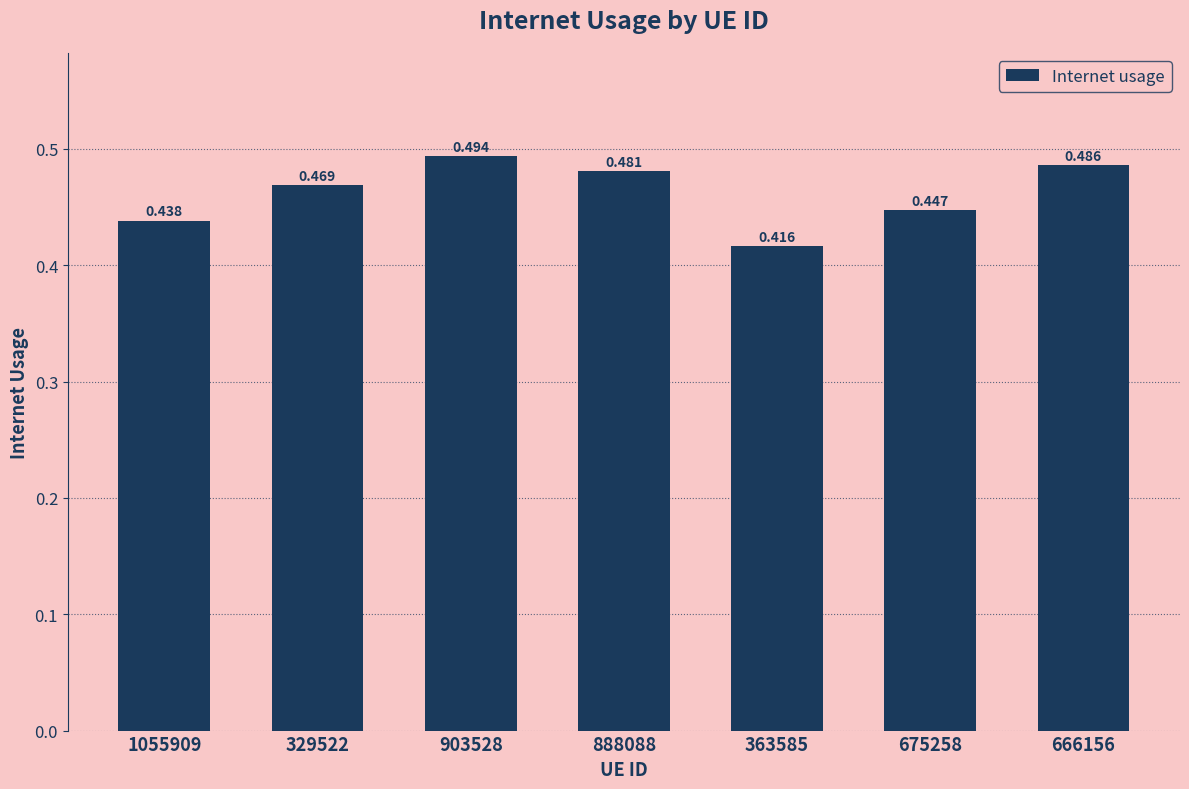

Reading left to right, transcribe all the data shown in this chart.

0.4	0.5	0.5	0.5	0.4	0.4	0.5